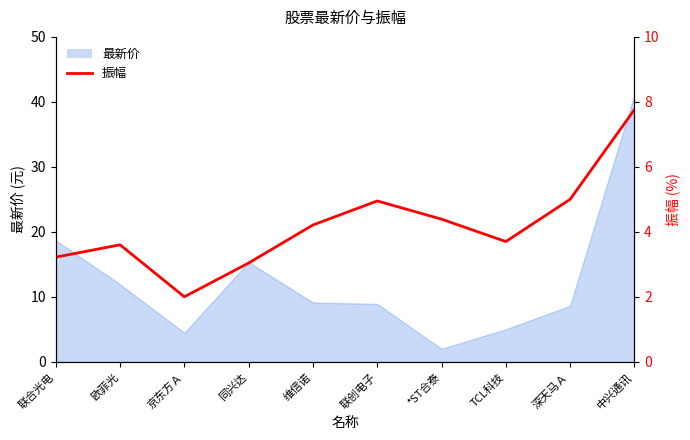

How many points are higher than both their immediate neighbors (excluding endpoints)?

2